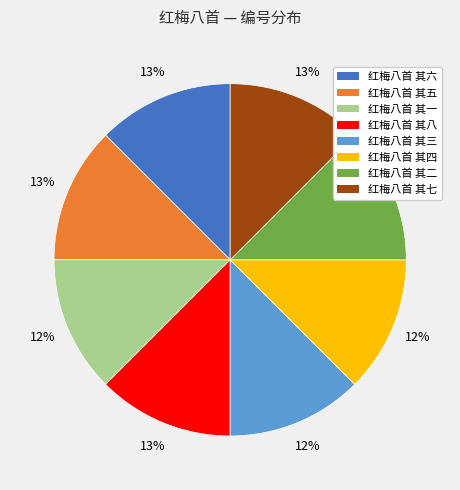

How many segments does this pie chart have?

8